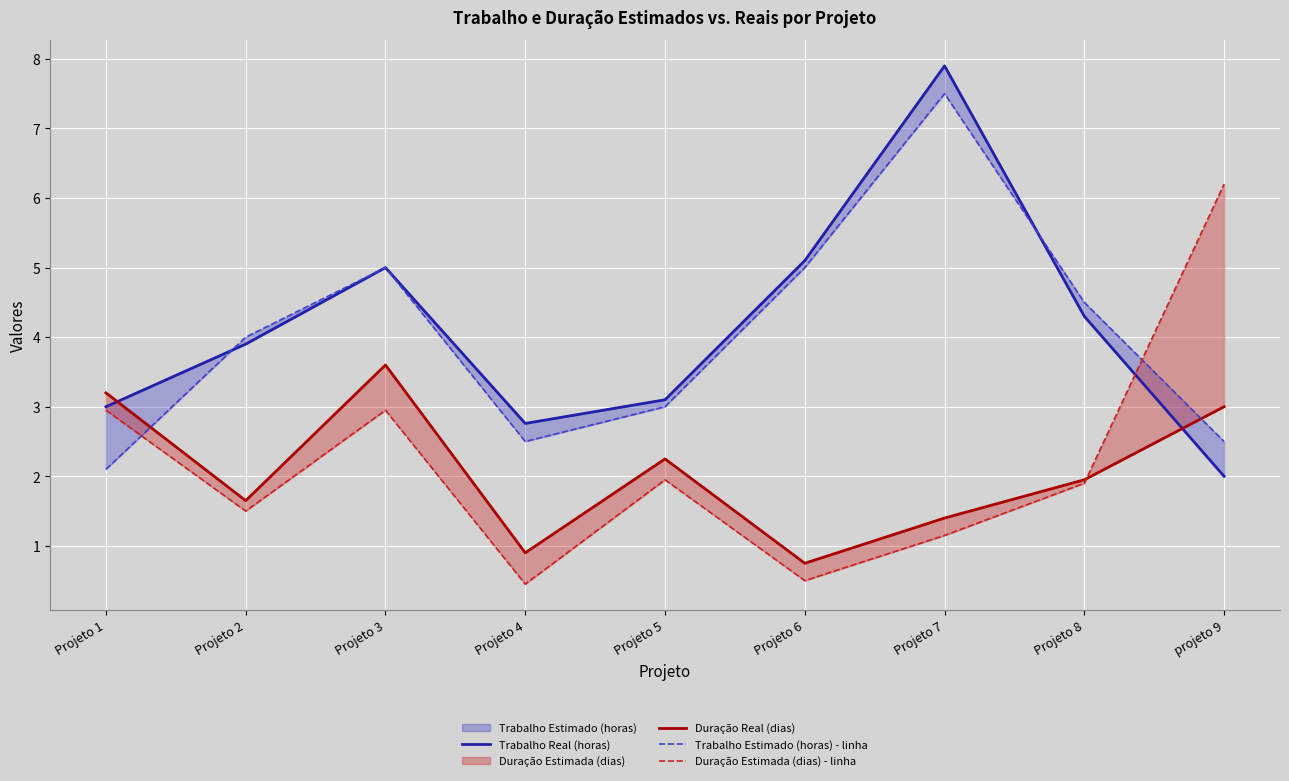

Where does the Trabalho Real (horas) series first go above 3?

Projeto 2